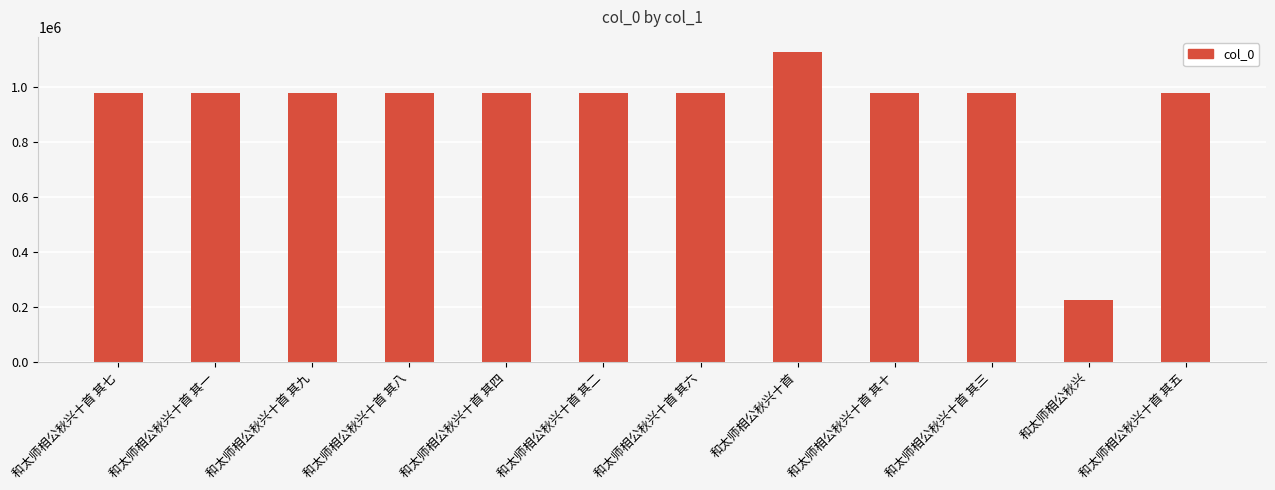

Approximately how many times larger is the value at 和太师相公秋兴十首 compared to 和太师相公秋兴十首 其九?

1.2